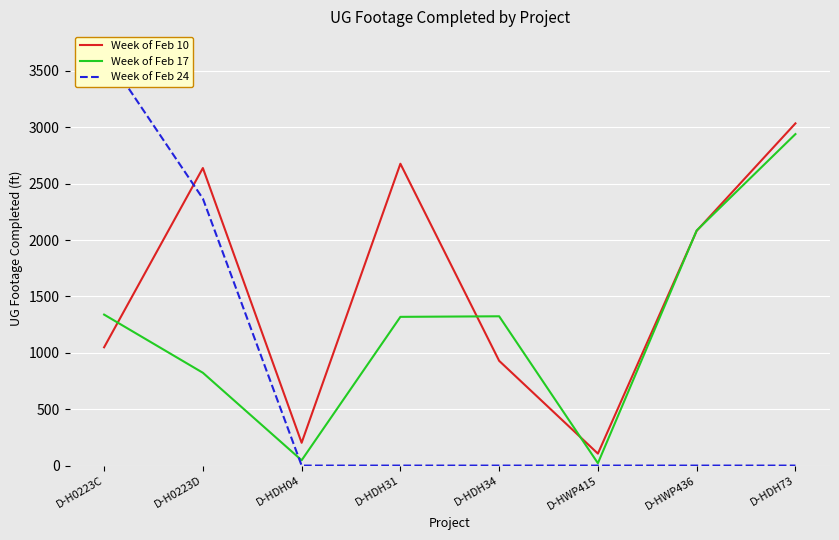

What is the difference between the maximum and minimum values in the Week of Feb 24 series?

3668